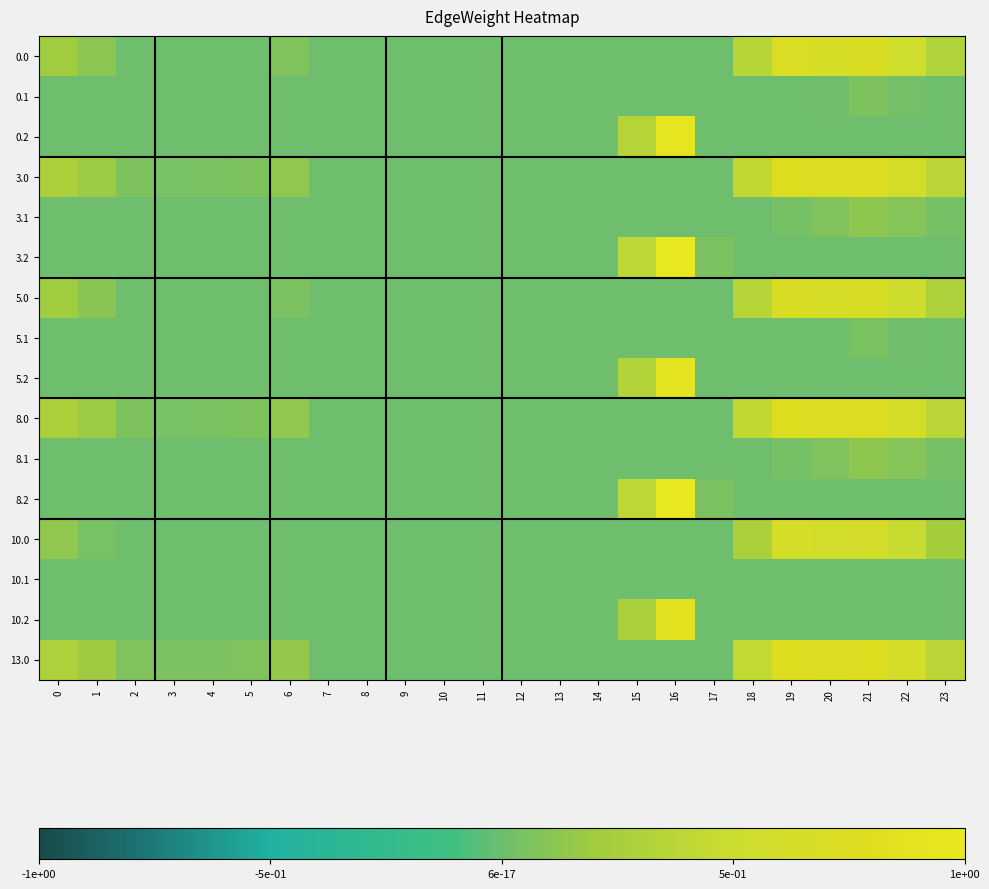

Reading left to right, what are all the values shown in this chart?

0.0: 0=0.2	1=0.1	2=0.0	3=0.0	4=0.0	5=0.0	6=0.1	7=0.0	8=0.0	9=0.0	10=0.0	11=0.0	12=0.0	13=0.0	14=0.0	15=0.0	16=0.0	17=0.0	18=0.4	19=0.7	20=0.7	21=0.7	22=0.5	23=0.3
0.1: 0=0.0	1=0.0	2=0.0	3=0.0	4=0.0	5=0.0	6=0.0	7=0.0	8=0.0	9=0.0	10=0.0	11=0.0	12=0.0	13=0.0	14=0.0	15=0.0	16=0.0	17=0.0	18=0.0	19=0.0	20=0.0	21=0.1	22=0.0	23=0.0
0.2: 0=0.0	1=0.0	2=0.0	3=0.0	4=0.0	5=0.0	6=0.0	7=0.0	8=0.0	9=0.0	10=0.0	11=0.0	12=0.0	13=0.0	14=0.0	15=0.3	16=0.9	17=0.0	18=0.0	19=0.0	20=0.0	21=0.0	22=0.0	23=0.0
3.0: 0=0.3	1=0.2	2=0.1	3=0.0	4=0.0	5=0.1	6=0.1	7=0.0	8=0.0	9=0.0	10=0.0	11=0.0	12=0.0	13=0.0	14=0.0	15=0.0	16=0.0	17=0.0	18=0.4	19=0.8	20=0.7	21=0.8	22=0.6	23=0.4
3.1: 0=0.0	1=0.0	2=0.0	3=0.0	4=0.0	5=0.0	6=0.0	7=0.0	8=0.0	9=0.0	10=0.0	11=0.0	12=0.0	13=0.0	14=0.0	15=0.0	16=0.0	17=0.0	18=0.0	19=0.0	20=0.1	21=0.1	22=0.1	23=0.0
3.2: 0=0.0	1=0.0	2=0.0	3=0.0	4=0.0	5=0.0	6=0.0	7=0.0	8=0.0	9=0.0	10=0.0	11=0.0	12=0.0	13=0.0	14=0.0	15=0.4	16=1.0	17=0.1	18=0.0	19=0.0	20=0.0	21=0.0	22=0.0	23=0.0
5.0: 0=0.2	1=0.1	2=0.0	3=0.0	4=0.0	5=0.0	6=0.1	7=0.0	8=0.0	9=0.0	10=0.0	11=0.0	12=0.0	13=0.0	14=0.0	15=0.0	16=0.0	17=0.0	18=0.3	19=0.7	20=0.6	21=0.7	22=0.5	23=0.3
5.1: 0=0.0	1=0.0	2=0.0	3=0.0	4=0.0	5=0.0	6=0.0	7=0.0	8=0.0	9=0.0	10=0.0	11=0.0	12=0.0	13=0.0	14=0.0	15=0.0	16=0.0	17=0.0	18=0.0	19=0.0	20=0.0	21=0.1	22=0.0	23=0.0
5.2: 0=0.0	1=0.0	2=0.0	3=0.0	4=0.0	5=0.0	6=0.0	7=0.0	8=0.0	9=0.0	10=0.0	11=0.0	12=0.0	13=0.0	14=0.0	15=0.3	16=0.9	17=0.0	18=0.0	19=0.0	20=0.0	21=0.0	22=0.0	23=0.0
8.0: 0=0.3	1=0.2	2=0.1	3=0.0	4=0.0	5=0.1	6=0.1	7=0.0	8=0.0	9=0.0	10=0.0	11=0.0	12=0.0	13=0.0	14=0.0	15=0.0	16=0.0	17=0.0	18=0.4	19=0.8	20=0.7	21=0.8	22=0.6	23=0.4
8.1: 0=0.0	1=0.0	2=0.0	3=0.0	4=0.0	5=0.0	6=0.0	7=0.0	8=0.0	9=0.0	10=0.0	11=0.0	12=0.0	13=0.0	14=0.0	15=0.0	16=0.0	17=0.0	18=0.0	19=0.0	20=0.1	21=0.1	22=0.1	23=0.0
8.2: 0=0.0	1=0.0	2=0.0	3=0.0	4=0.0	5=0.0	6=0.0	7=0.0	8=0.0	9=0.0	10=0.0	11=0.0	12=0.0	13=0.0	14=0.0	15=0.4	16=1.0	17=0.1	18=0.0	19=0.0	20=0.0	21=0.0	22=0.0	23=0.0
10.0: 0=0.1	1=0.0	2=0.0	3=0.0	4=0.0	5=0.0	6=0.0	7=0.0	8=0.0	9=0.0	10=0.0	11=0.0	12=0.0	13=0.0	14=0.0	15=0.0	16=0.0	17=0.0	18=0.3	19=0.6	20=0.6	21=0.6	22=0.5	23=0.2
10.1: 0=0.0	1=0.0	2=0.0	3=0.0	4=0.0	5=0.0	6=0.0	7=0.0	8=0.0	9=0.0	10=0.0	11=0.0	12=0.0	13=0.0	14=0.0	15=0.0	16=0.0	17=0.0	18=0.0	19=0.0	20=0.0	21=0.0	22=0.0	23=0.0
10.2: 0=0.0	1=0.0	2=0.0	3=0.0	4=0.0	5=0.0	6=0.0	7=0.0	8=0.0	9=0.0	10=0.0	11=0.0	12=0.0	13=0.0	14=0.0	15=0.3	16=0.9	17=0.0	18=0.0	19=0.0	20=0.0	21=0.0	22=0.0	23=0.0
13.0: 0=0.3	1=0.2	2=0.1	3=0.1	4=0.1	5=0.1	6=0.2	7=0.0	8=0.0	9=0.0	10=0.0	11=0.0	12=0.0	13=0.0	14=0.0	15=0.0	16=0.0	17=0.0	18=0.4	19=0.8	20=0.7	21=0.8	22=0.6	23=0.4